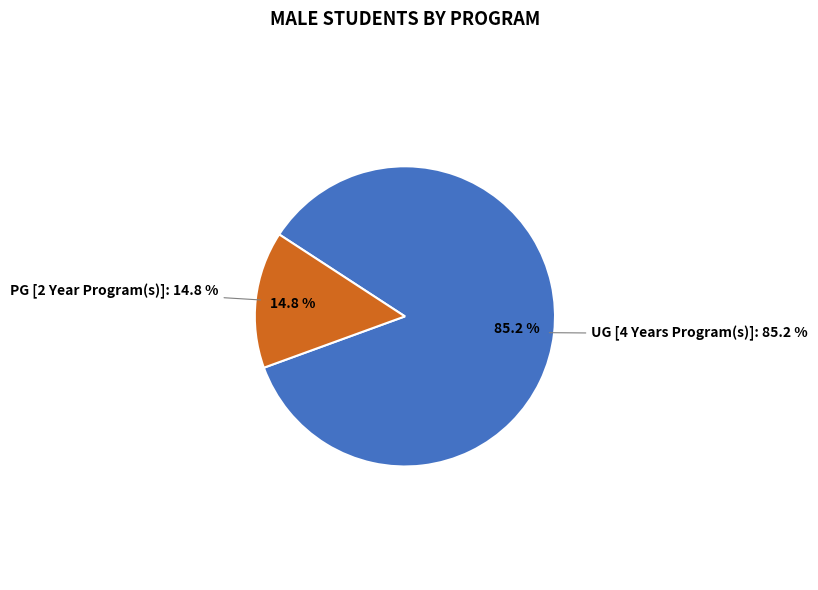

The PG [2 Year Program(s)] slice represents 15% of the pie. True or false?

True